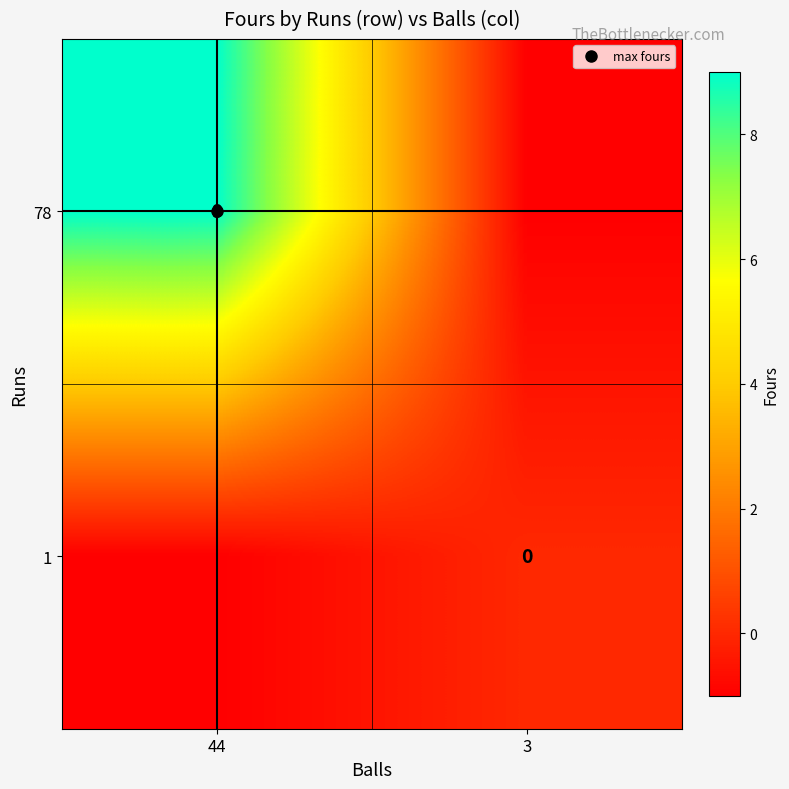

Count the 78 values in the range -1 to 9.

2